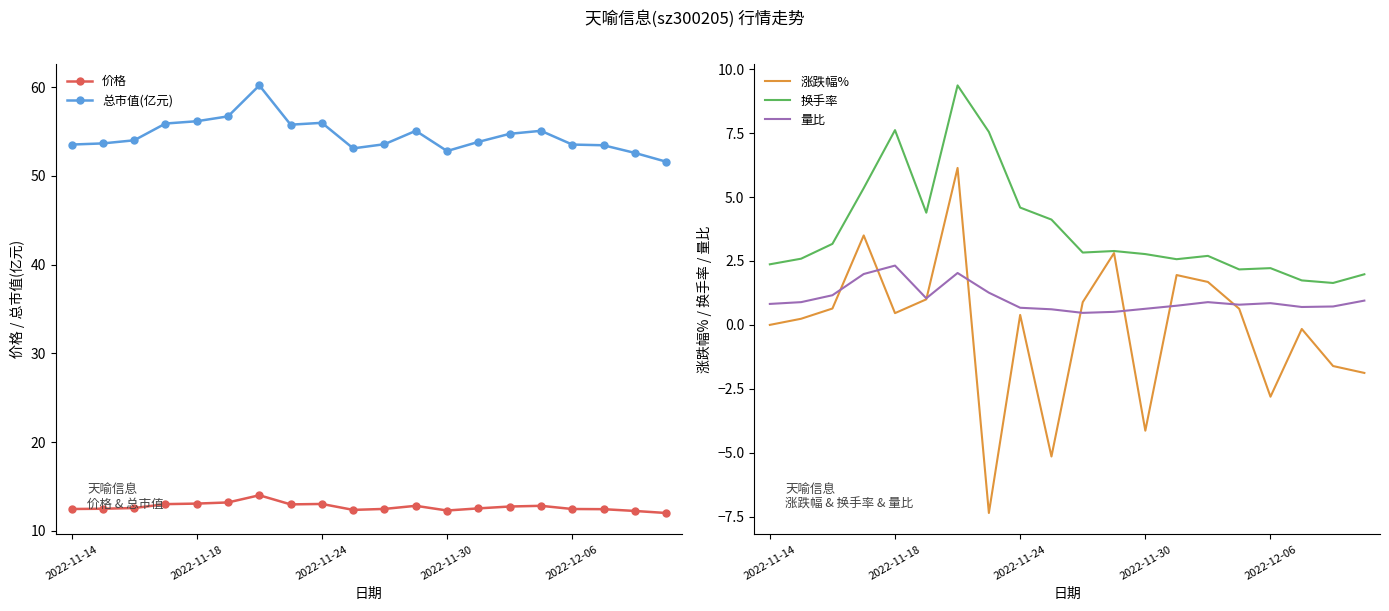

True or false: 涨跌幅% and 量比 cross at least once.

True